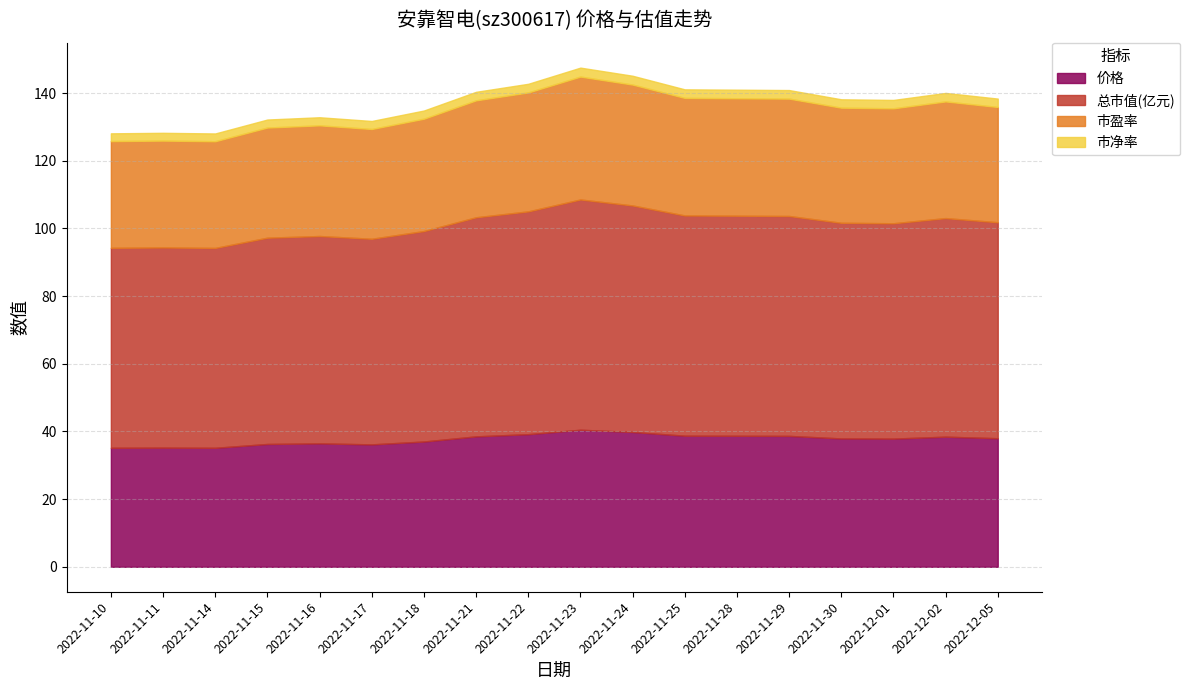

Is it true that 市净率 equals 3.2 at 2022-11-17?

False